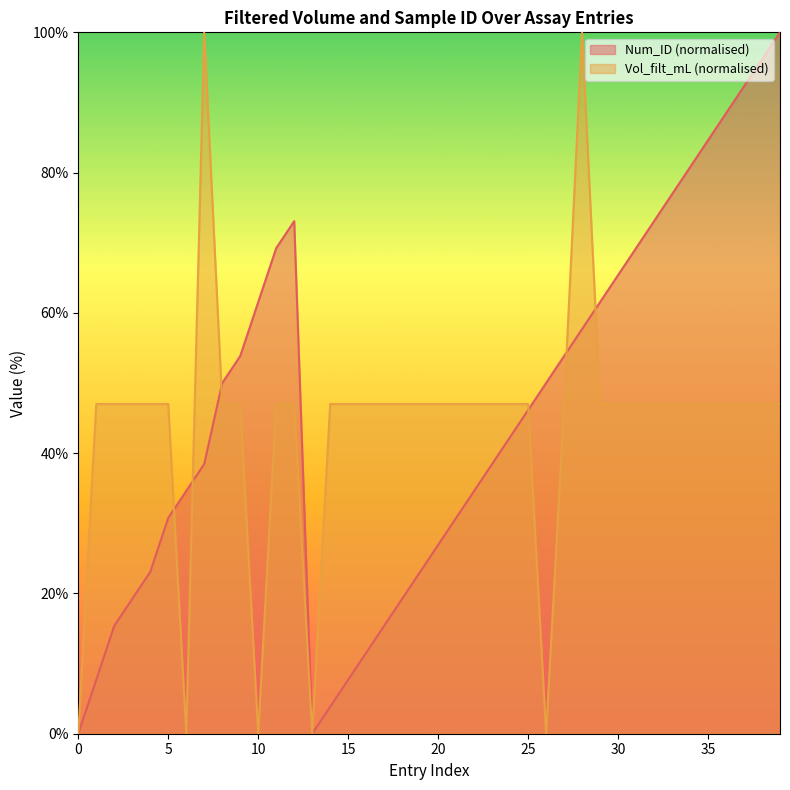

Where is the first local maximum for Num_ID?

12